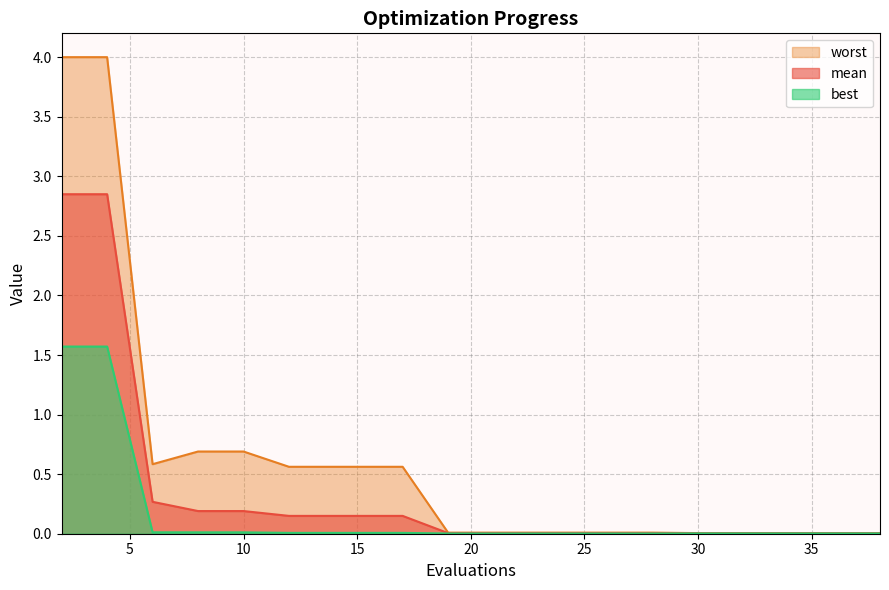

Is the value of mean at 30 greater than the value of best at 32?

Yes